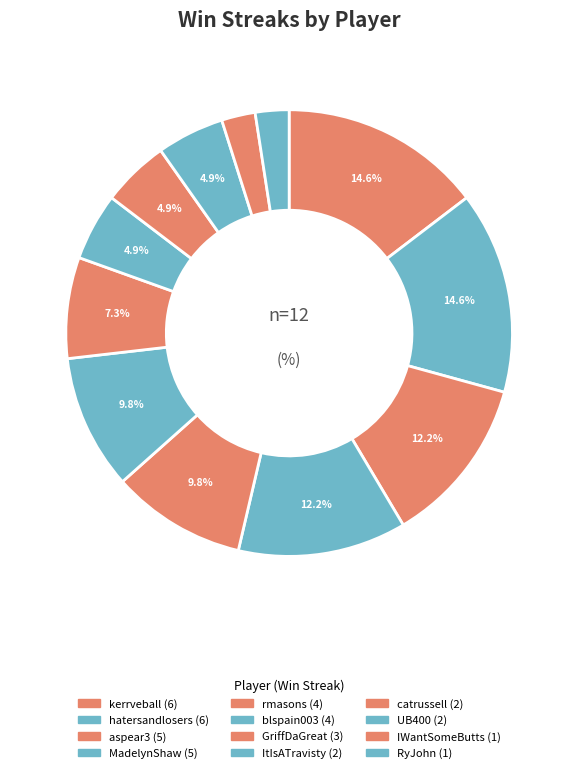

How many segments does this pie chart have?

12